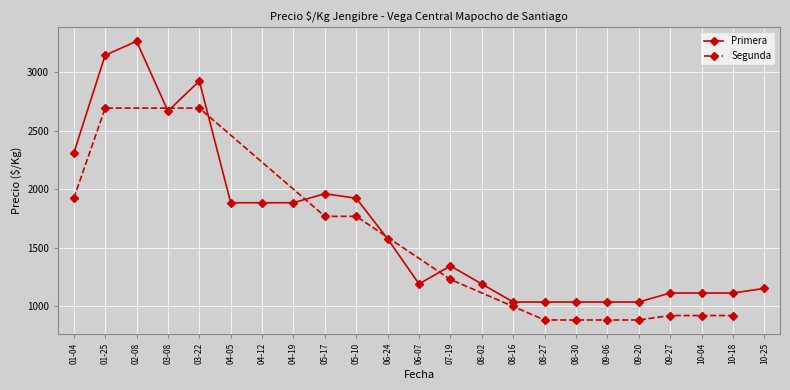

What is the value of the Primera point at the 3rd from the left?

3262